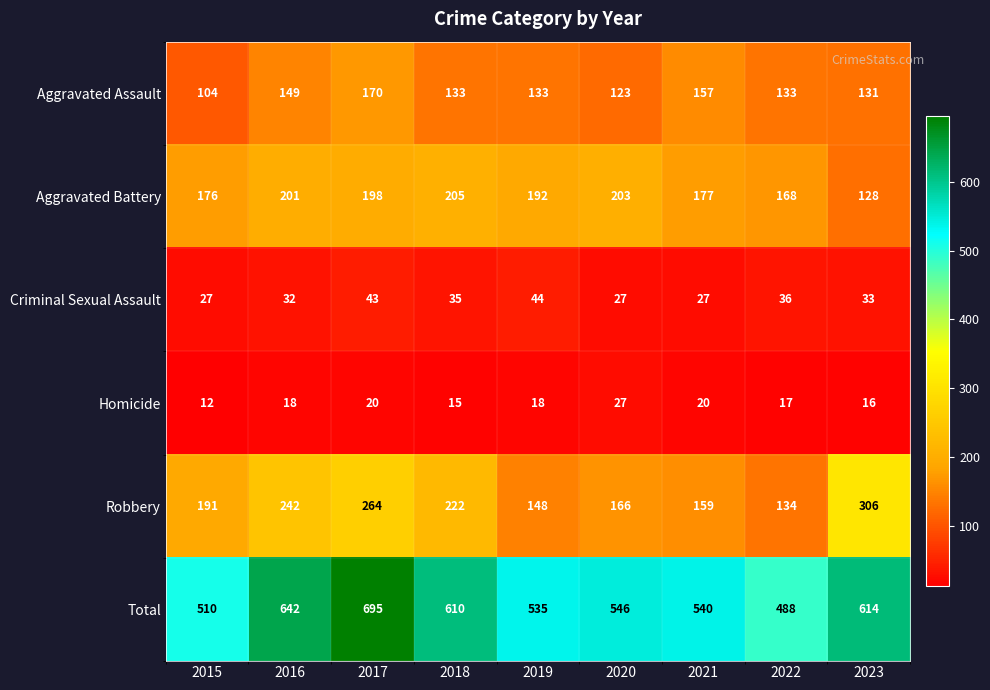

What is the greatest value displayed?

695